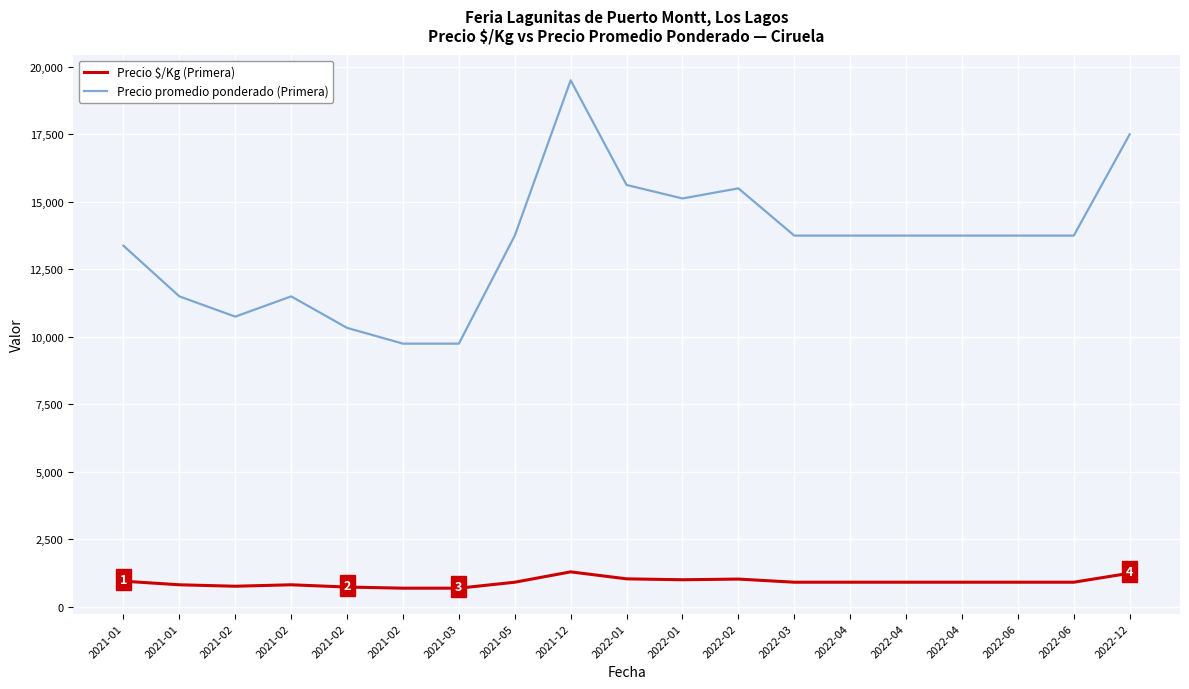

What is the sum of the Precio promedio ponderado (Primera) values at 2021-02 and 2021-02?

21083.3